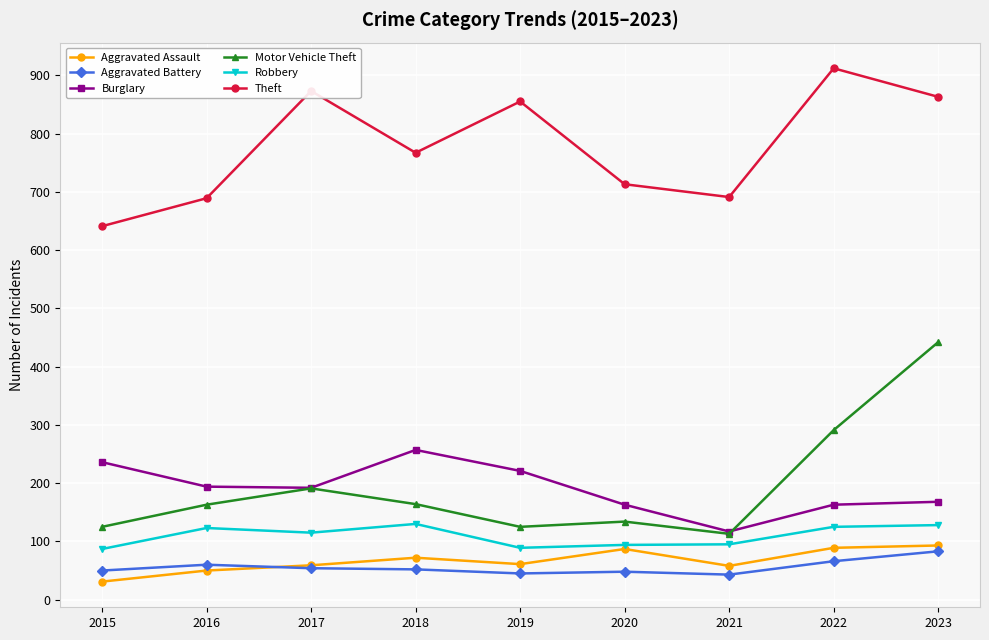

What is the maximum value for Robbery?

130